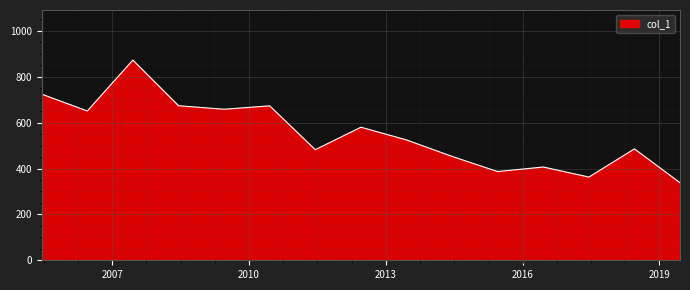

What is the minimum value shown in the chart?

338.1